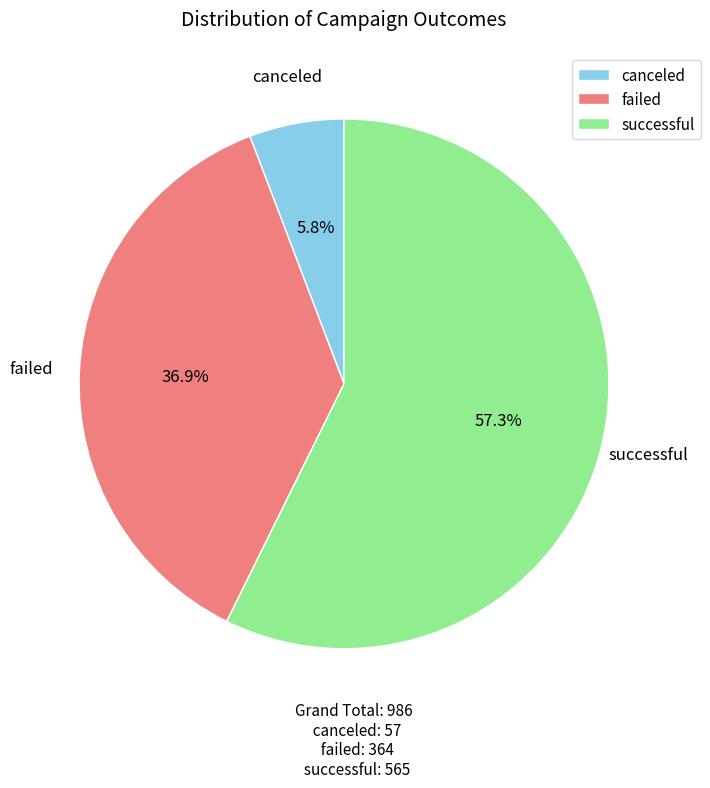

Which category accounts for the majority?

successful